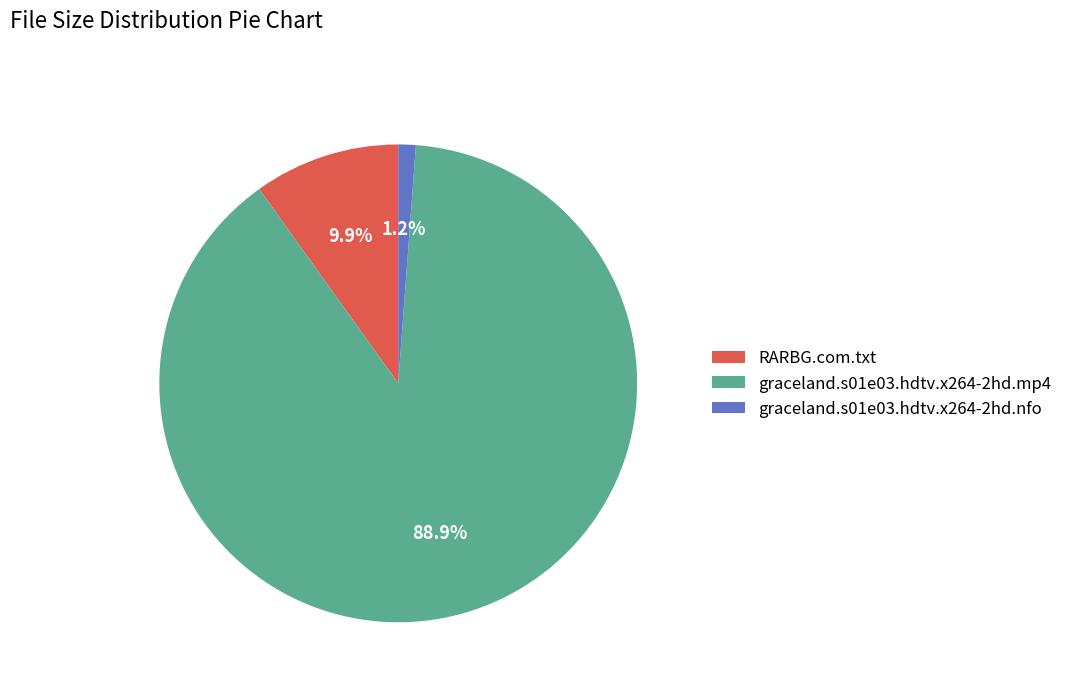

Is it true that graceland.s01e03.hdtv.x264-2hd.mp4 is 77% of the pie?

False